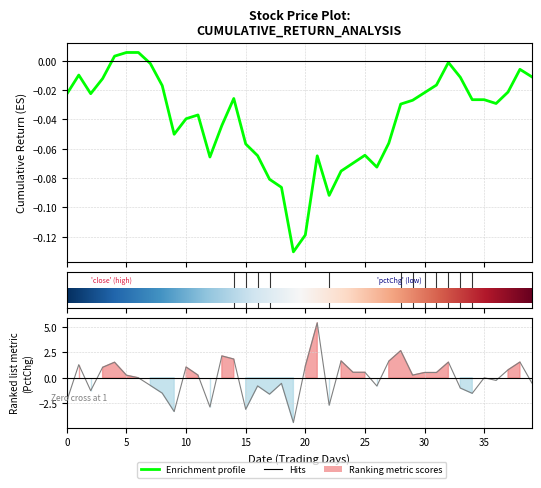

True or false: close has more than 2 interior local peaks.

True